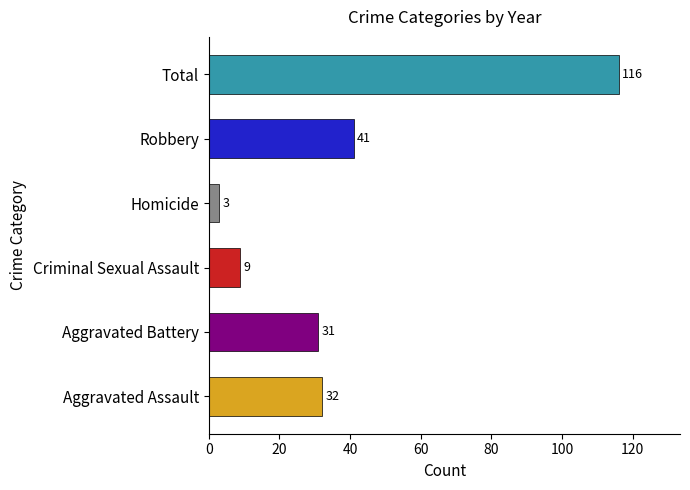

What is the change in value from Aggravated Assault to Homicide?

-29